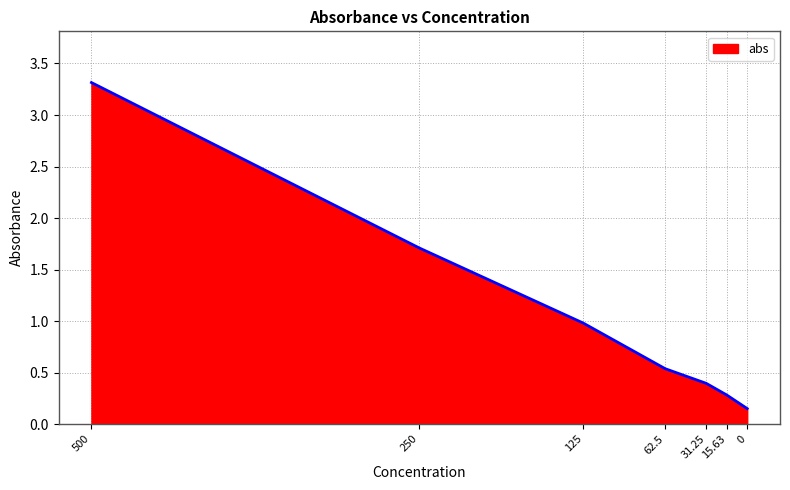

What is the difference between the maximum and minimum values?

3.2